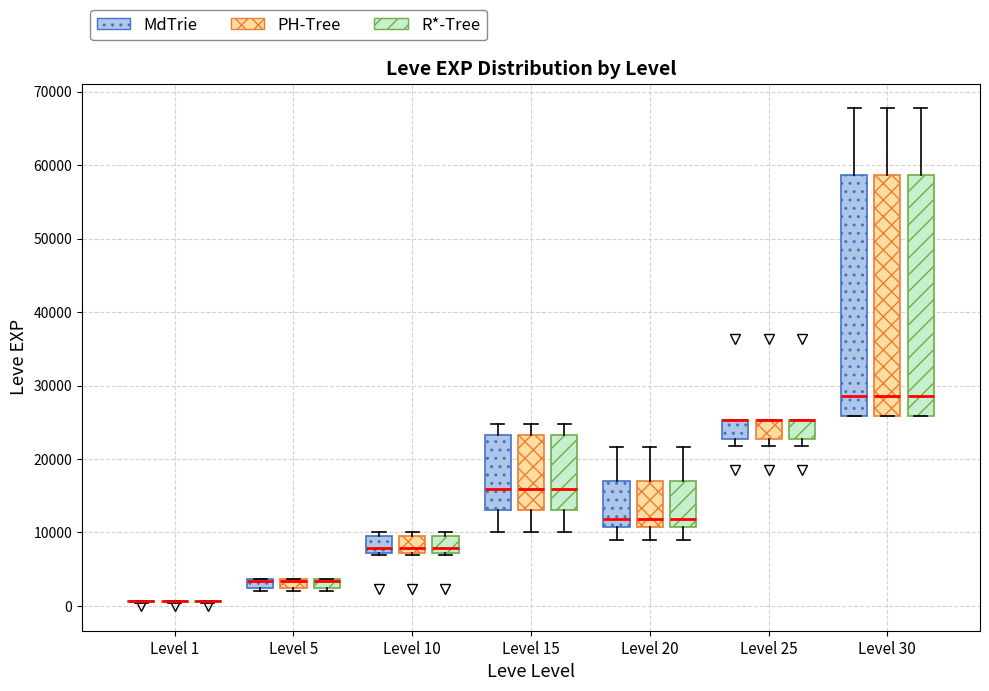

Where is the upper edge of the box for Level 5 (R*-Tree) on the y-axis? The values are not printed on the chart, so give them approximately, as read against the axis.

4000